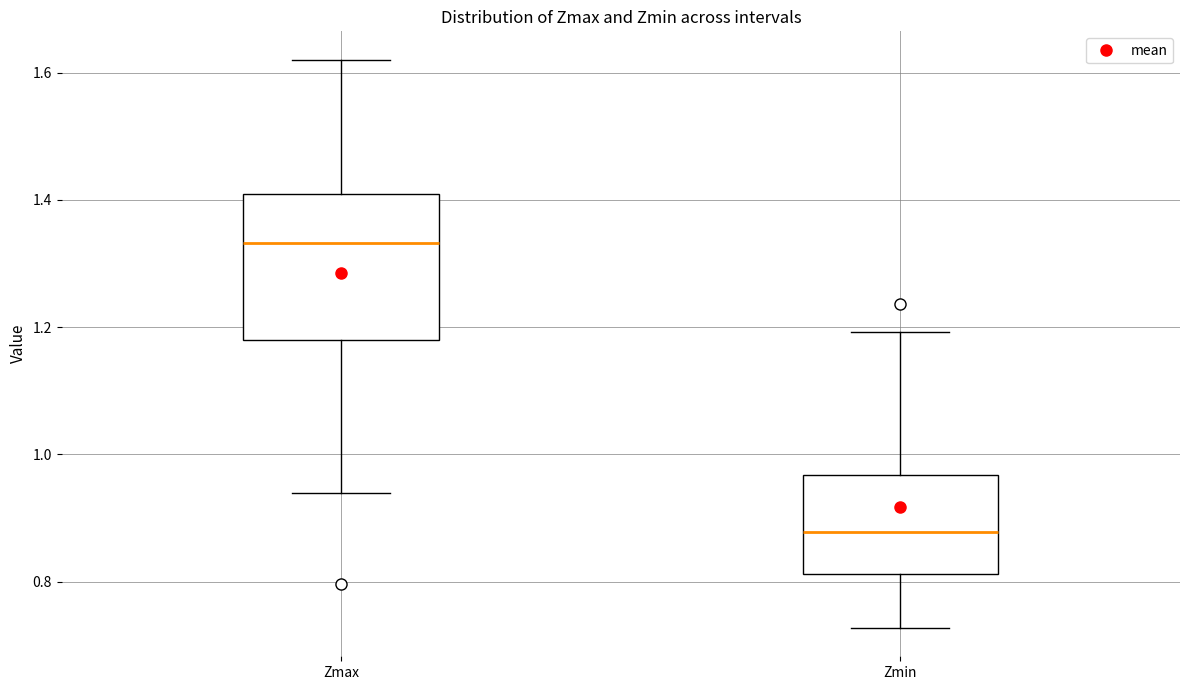

Which box's median line is the lowest?

Zmin